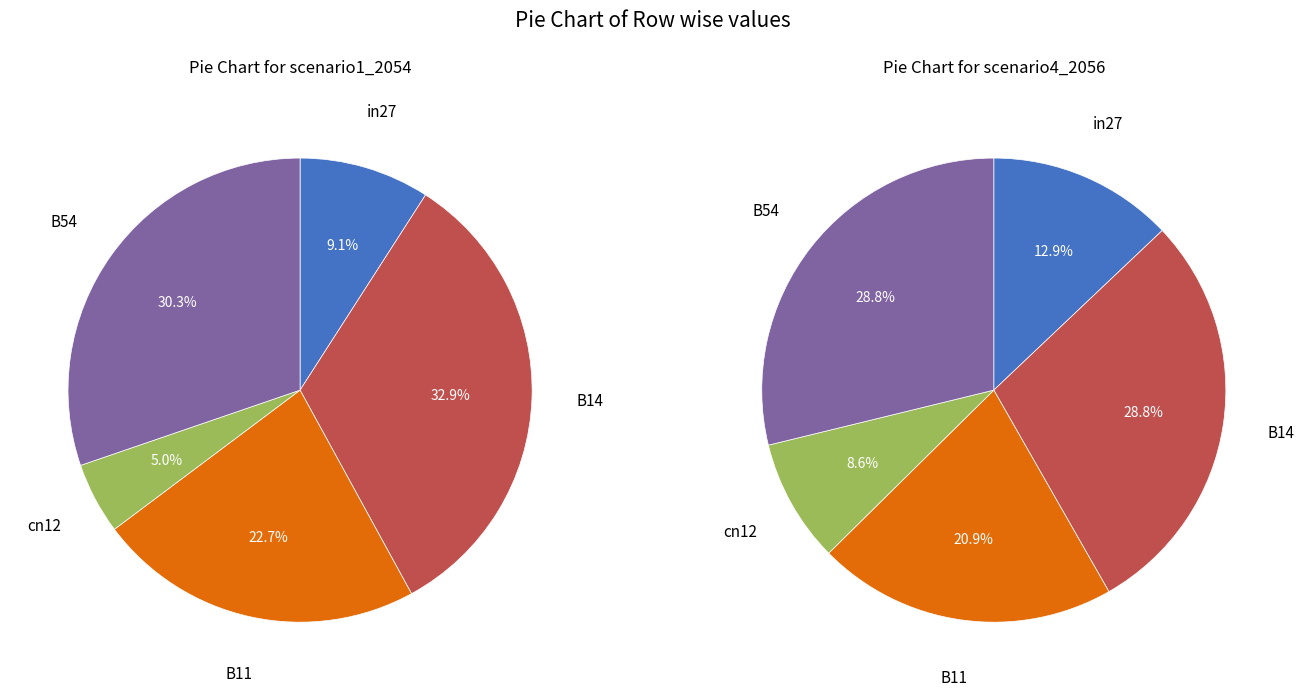

Is there a majority slice in this chart?

No